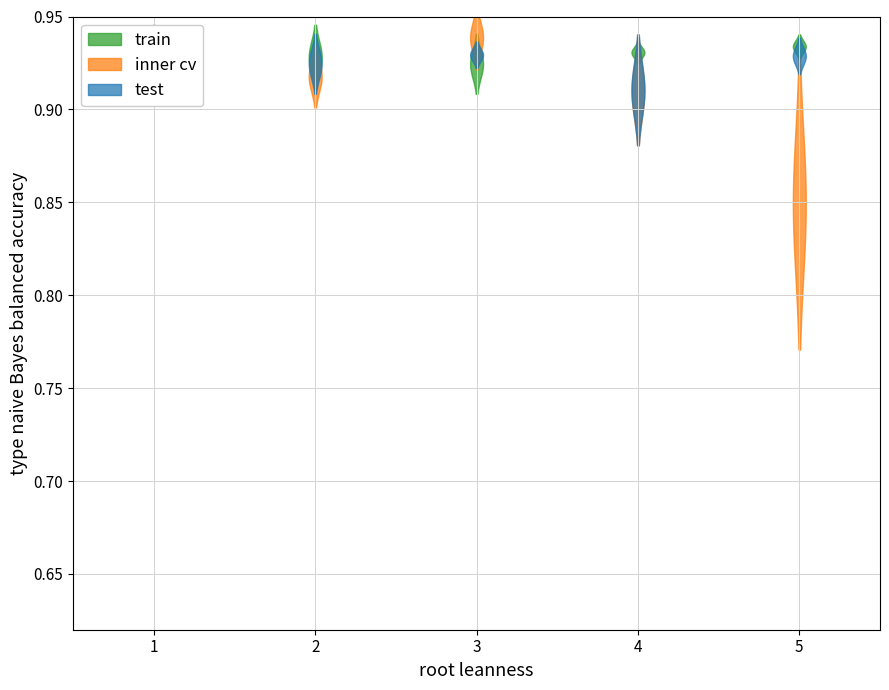

How many lines are shown in the chart?

3